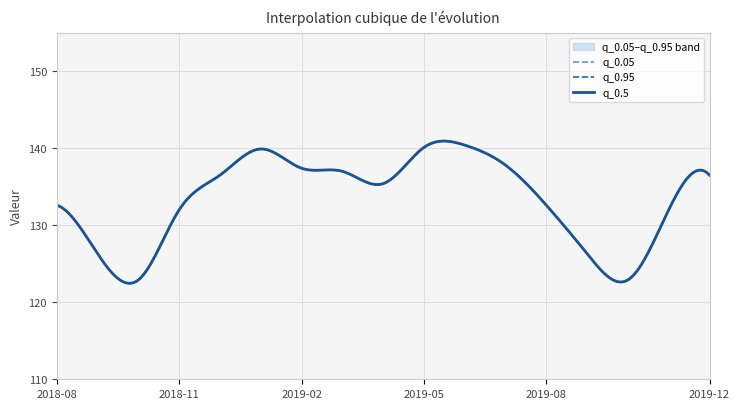

At how many categories does at least one series exceed 127?

13